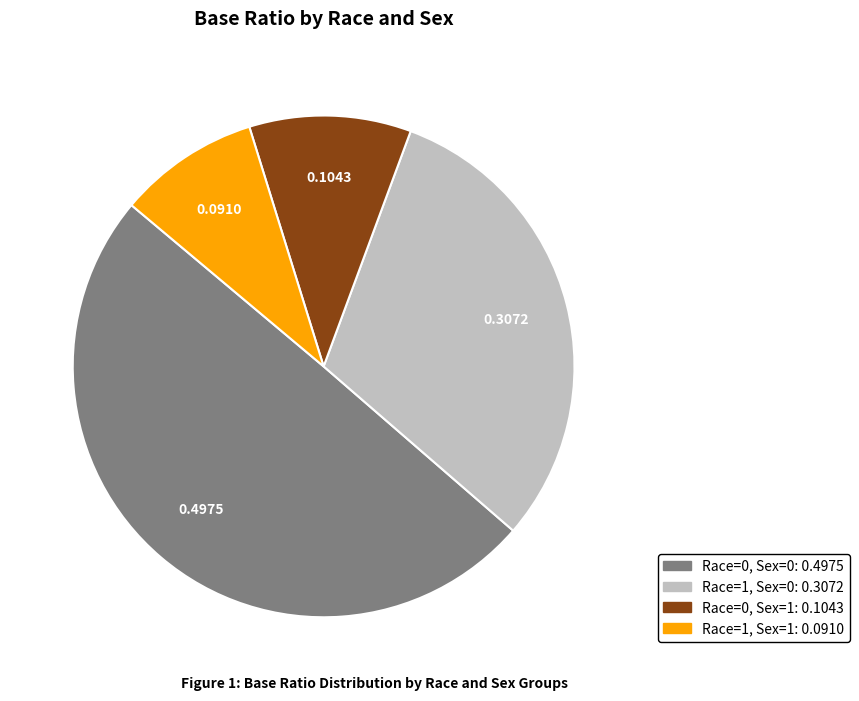

Does any single category account for the majority?

No